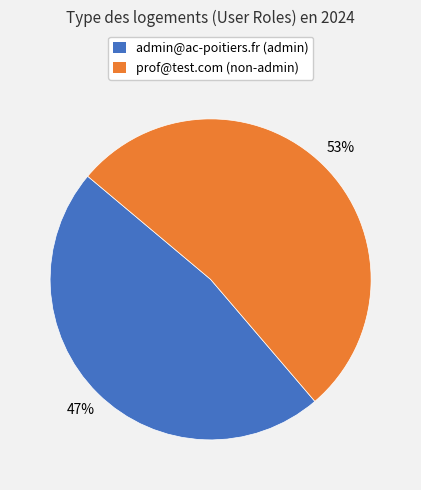

Do admin@ac-poitiers.fr (admin) and prof@test.com (non-admin) together represent more than half of the pie?

Yes